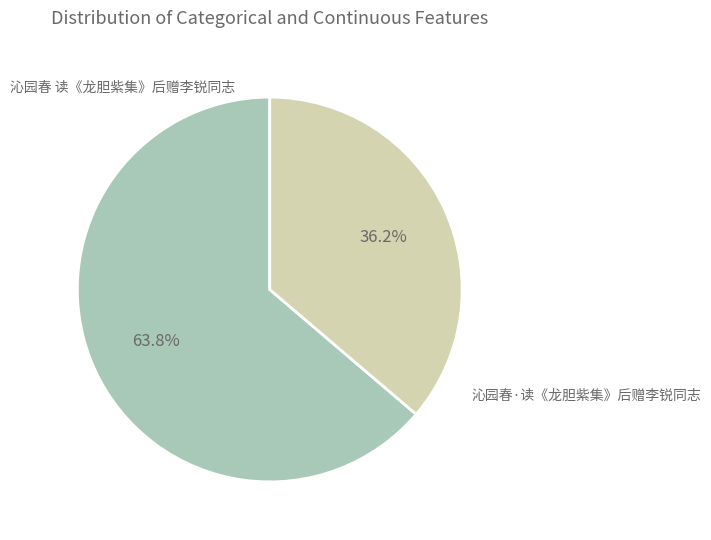

Does any single category account for the majority?

Yes